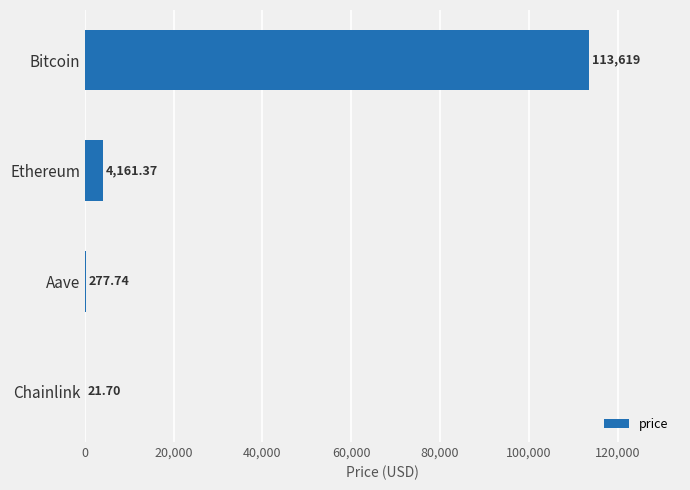

What is the change in value from Bitcoin to Aave?

-113341.3